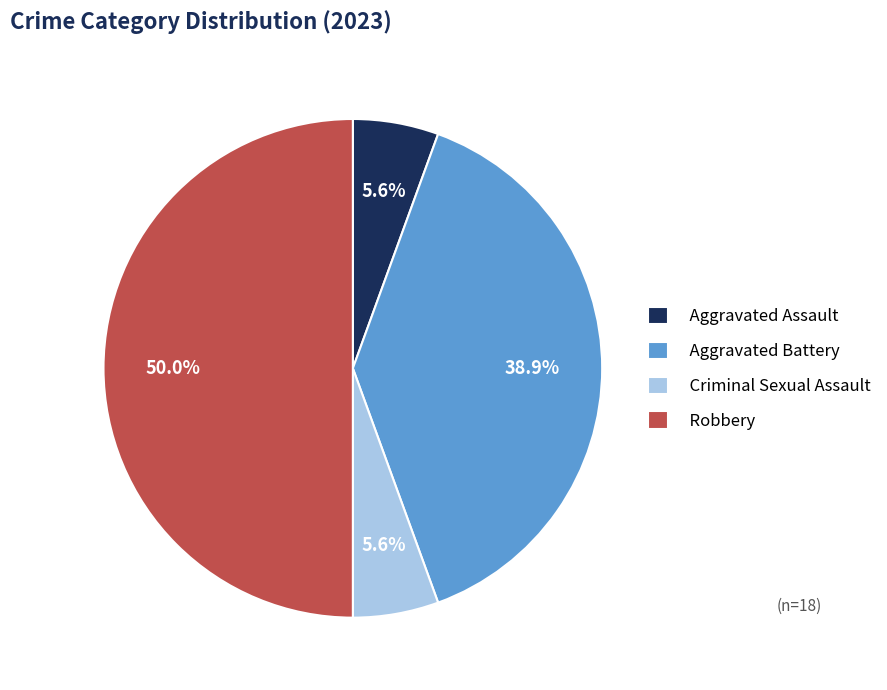

Which has a higher value, Aggravated Battery or Aggravated Assault?

Aggravated Battery